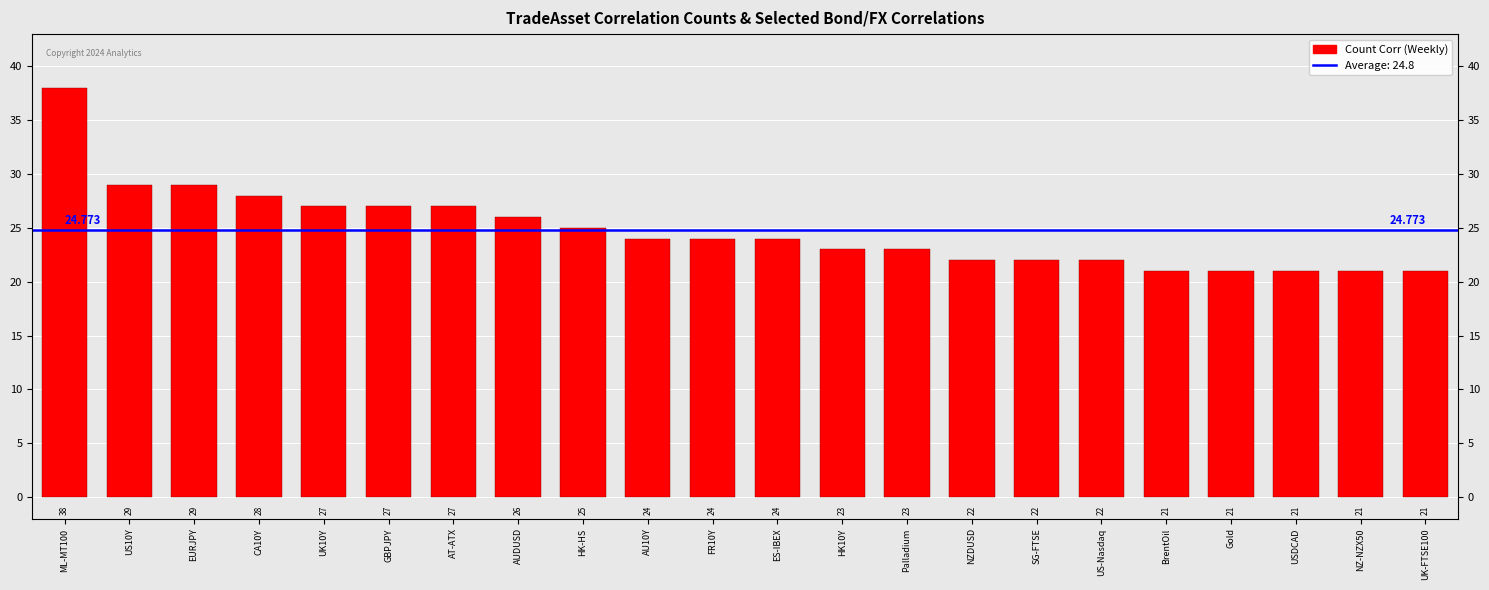

At which label does the data first exceed 24?

ML-MT100